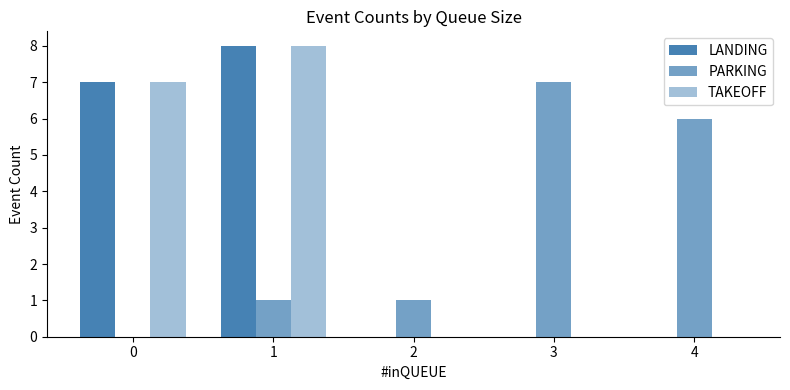

List the labels in order of LANDING value, largest first.

1, 0, 2, 3, 4